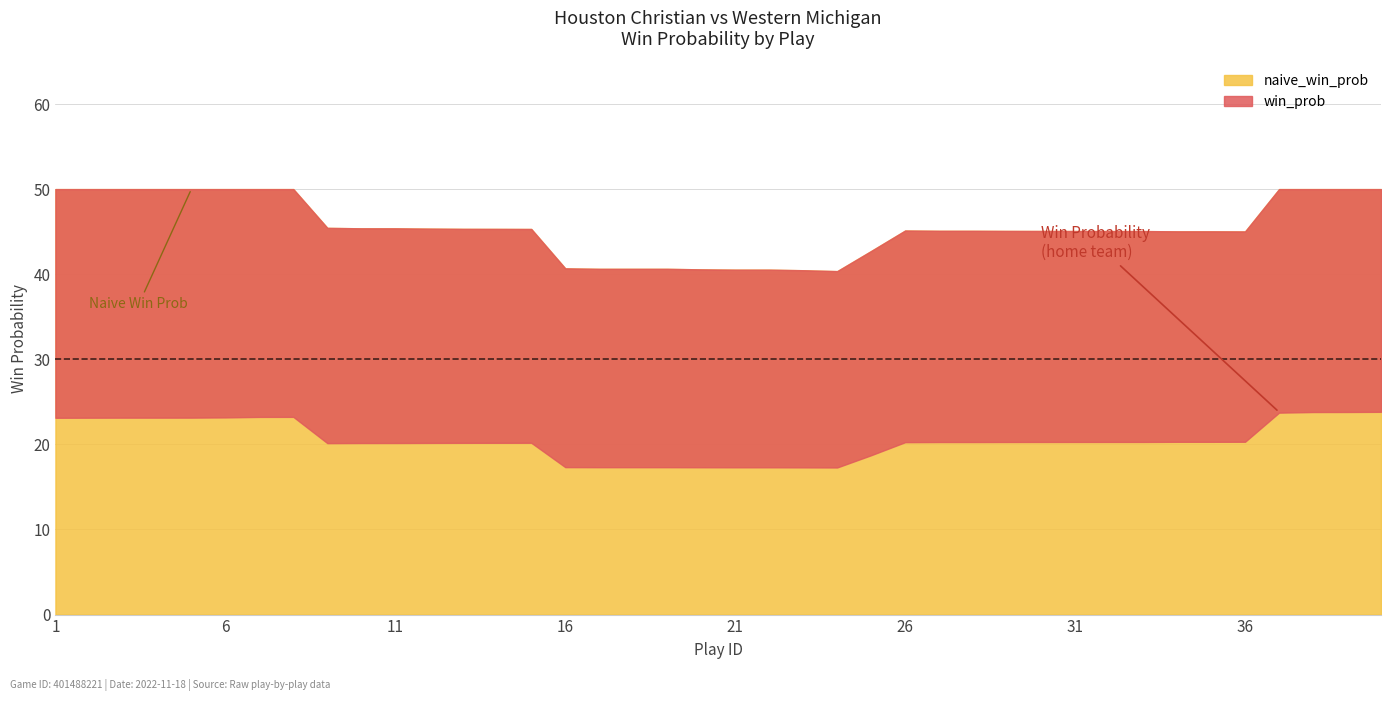

At which label does win_prob reach its minimum?

23